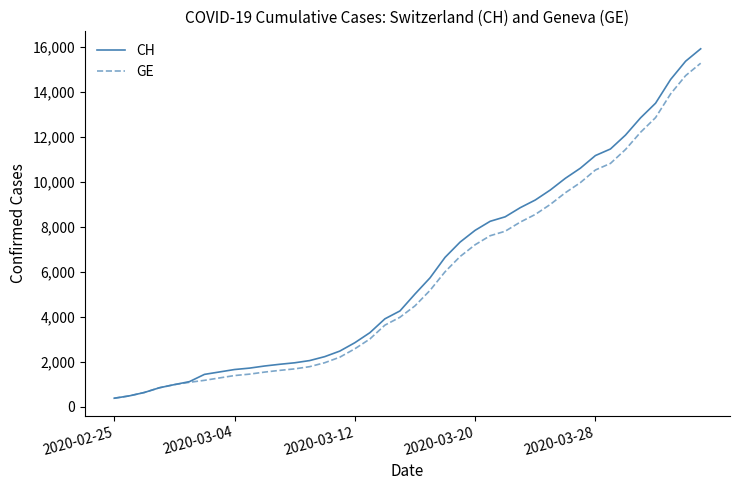

At how many categories does at least one series exceed 6054?

18